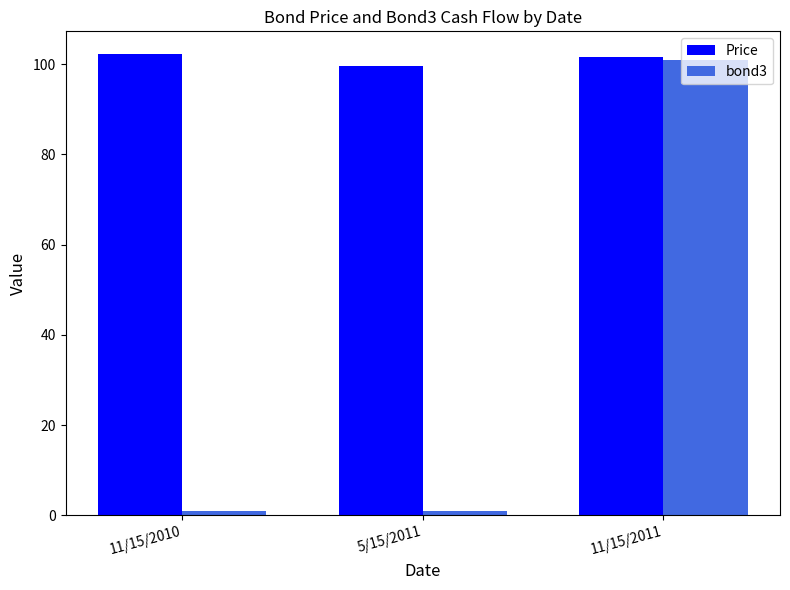

True or false: bond3 has a value of 100.9 at 11/15/2011.

True